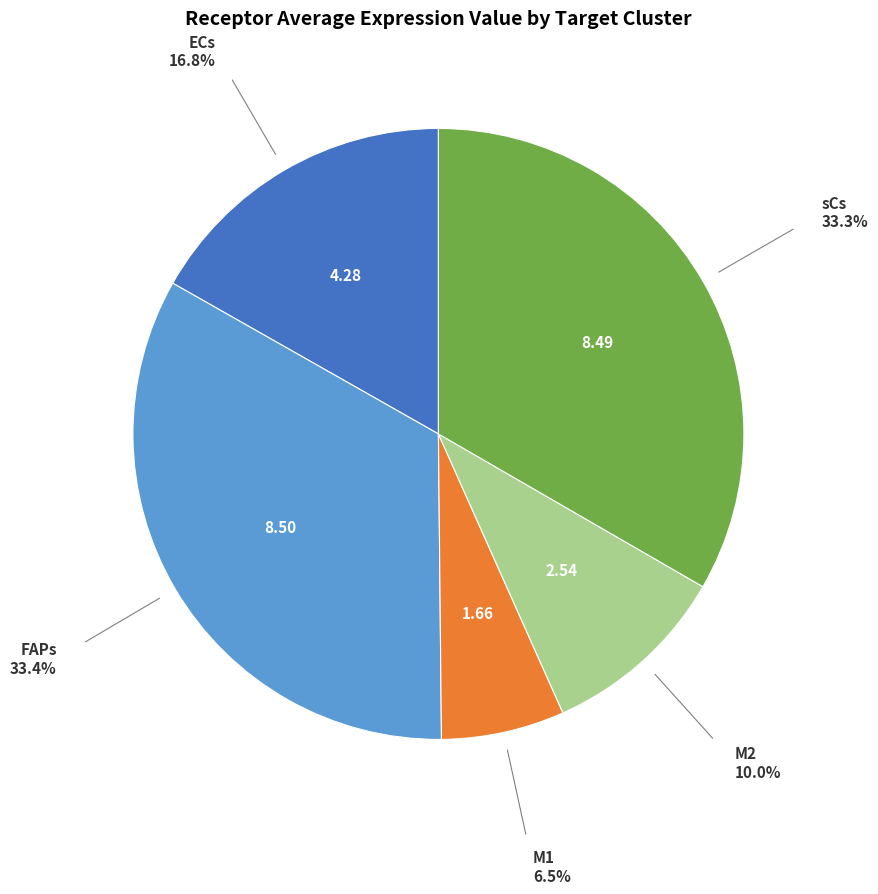

Is there a majority slice in this chart?

No